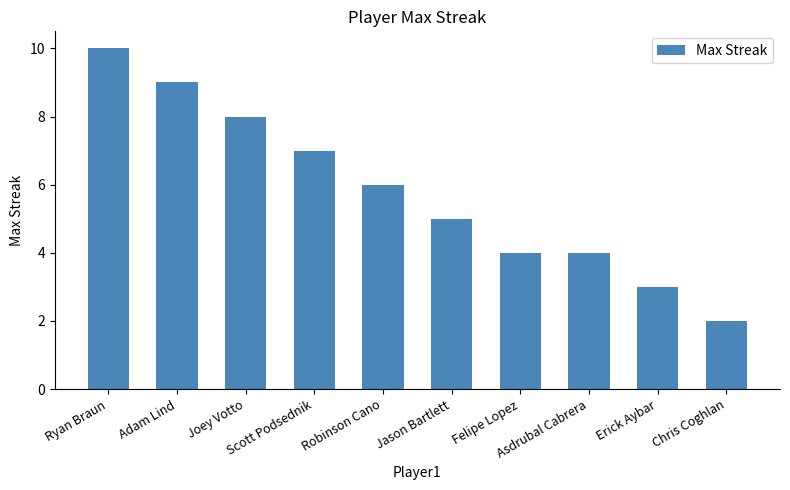

What is the change in value from Ryan Braun to Asdrubal Cabrera?

-6